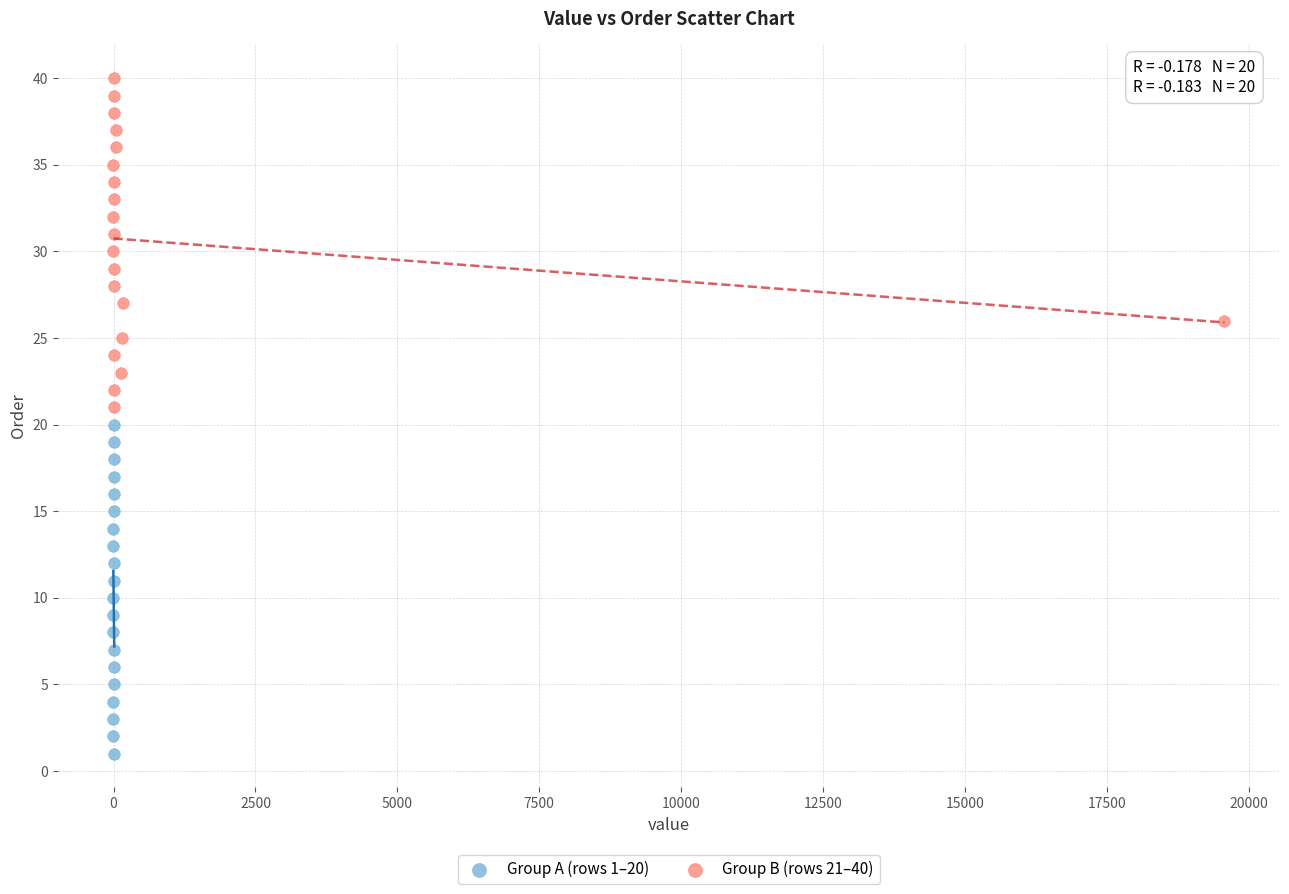

Which series reaches the minimum Y coordinate?

Group A (rows 1–20)